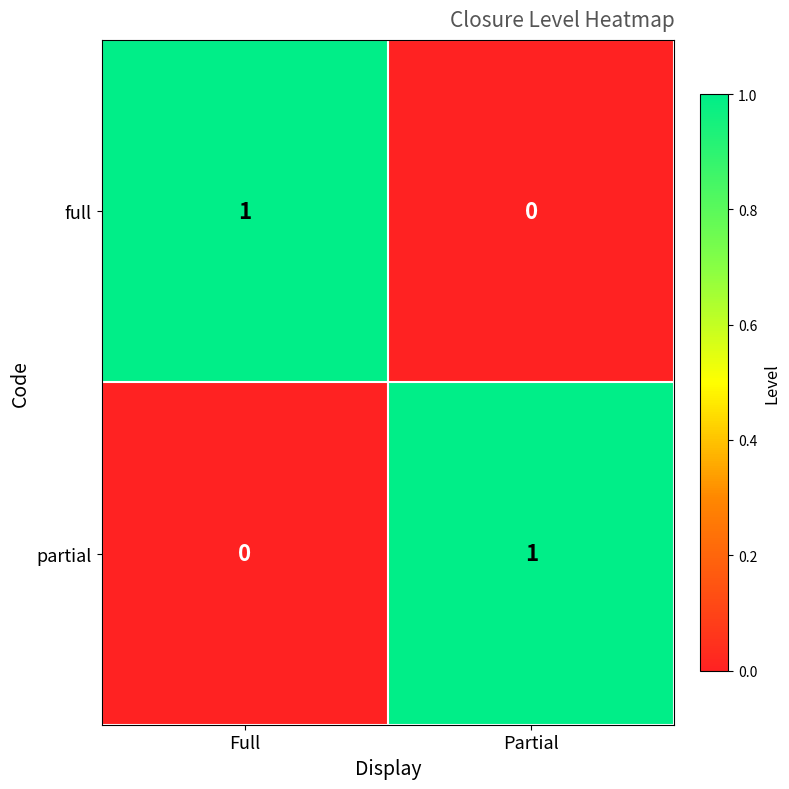

At which label is full closest to 0?

Partial